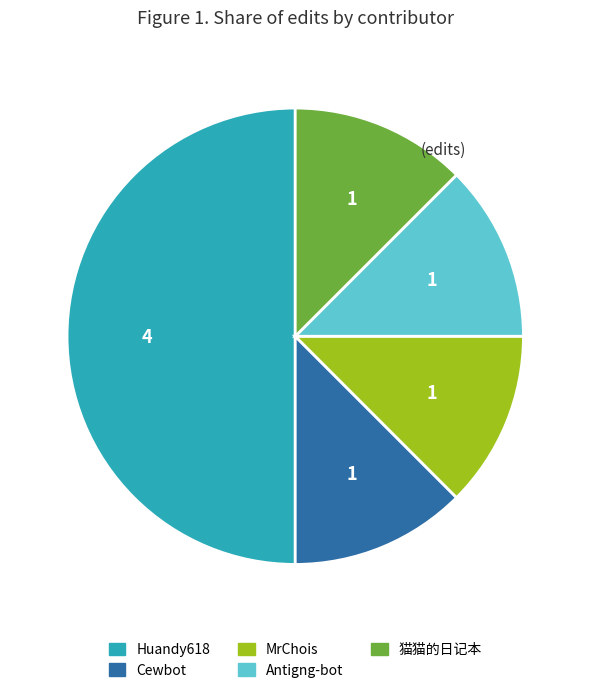

Do Antigng-bot and Cewbot together represent more than half of the pie?

No